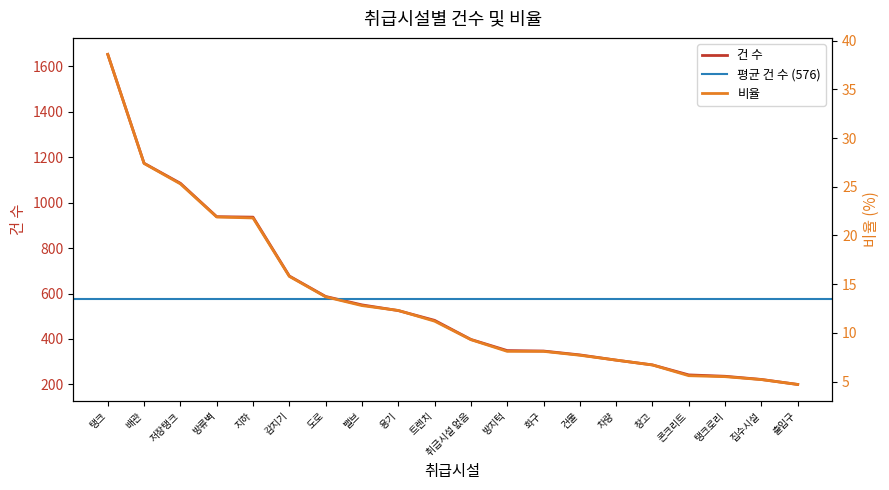

What is the label of the 18th point from the left?

탱크로리